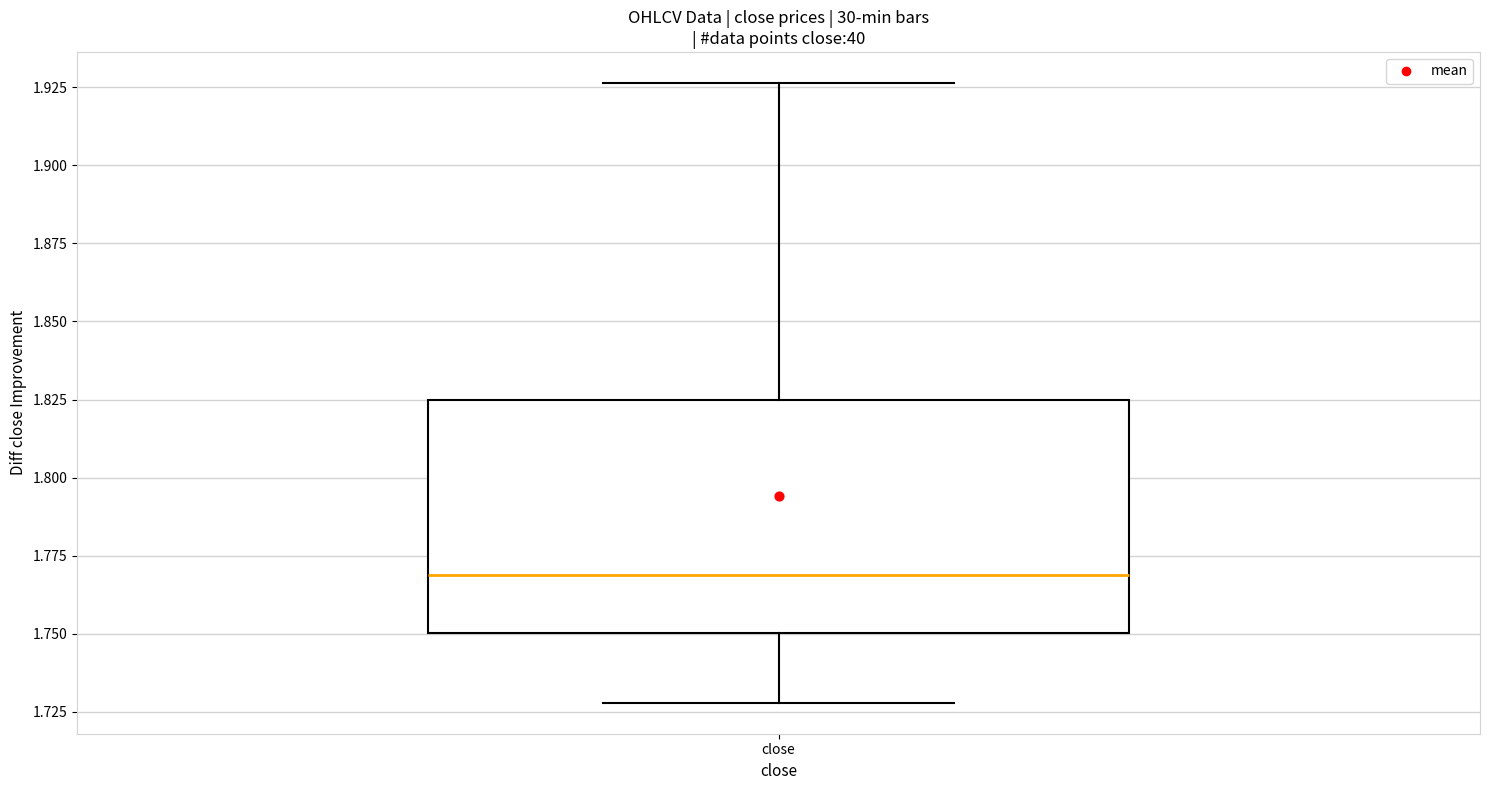

Transcribe this box plot: give where the median line is, the range the box spans, and where the two whiskers end, as read against the y-axis. The values are not printed on the chart, so give them approximately, as read against the axis.

median 1.770, box 1.750 to 1.825, whiskers 1.730 to 1.925